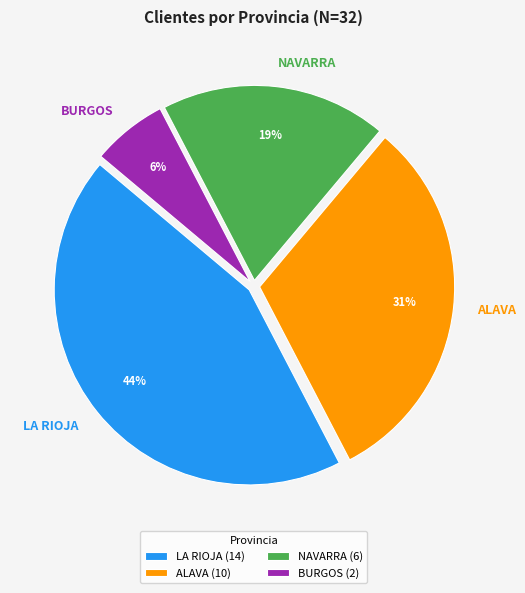

True or false: ALAVA accounts for 42% of the total.

False